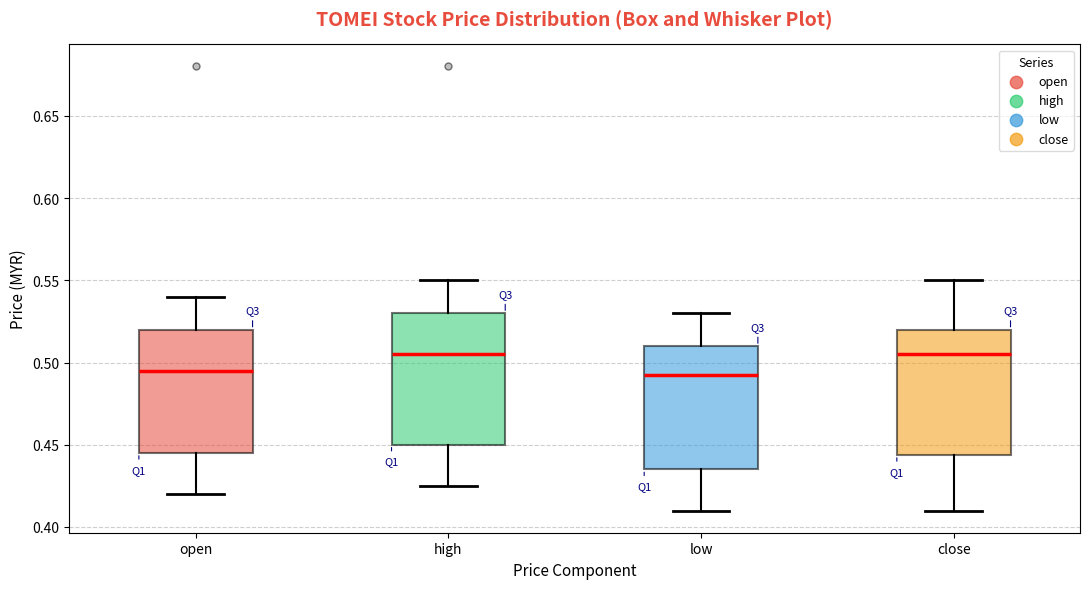

Reading left to right, transcribe this box plot: for each box, give where its median line is, the range the box spans, and where its two whiskers end, as read against the y-axis. The values are not printed on the chart, so give them approximately, as read against the axis.

open: median 0.495, box 0.445 to 0.520, whiskers 0.420 to 0.540
high: median 0.505, box 0.450 to 0.530, whiskers 0.425 to 0.550
low: median 0.495, box 0.435 to 0.510, whiskers 0.410 to 0.530
close: median 0.505, box 0.445 to 0.520, whiskers 0.410 to 0.550